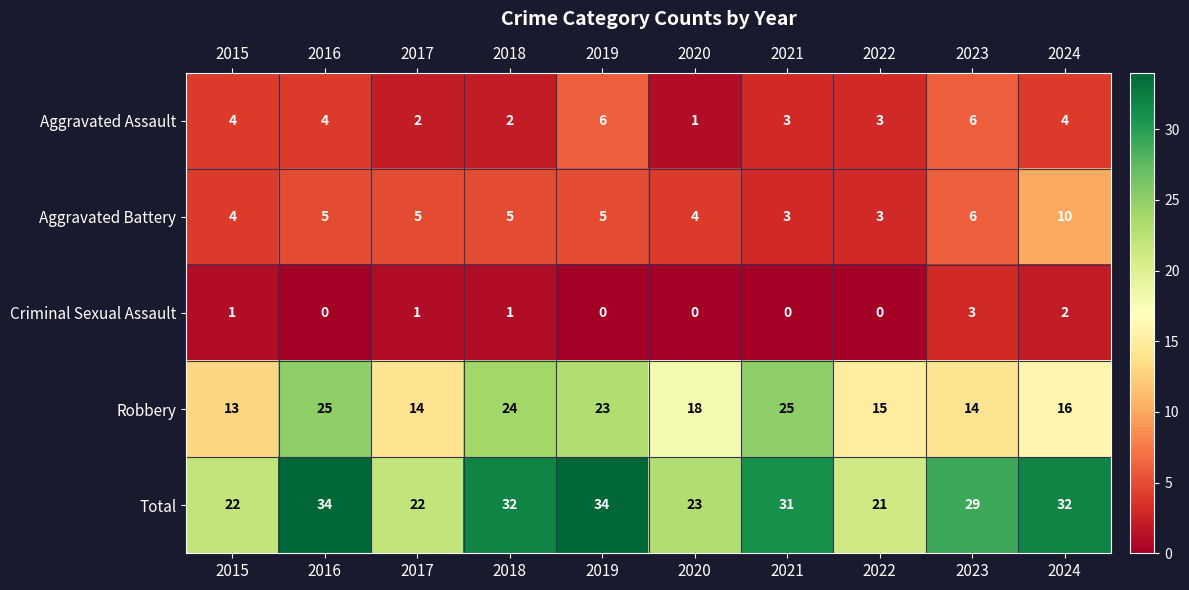

What is the sum of the Robbery values at 2018 and 2021?

49